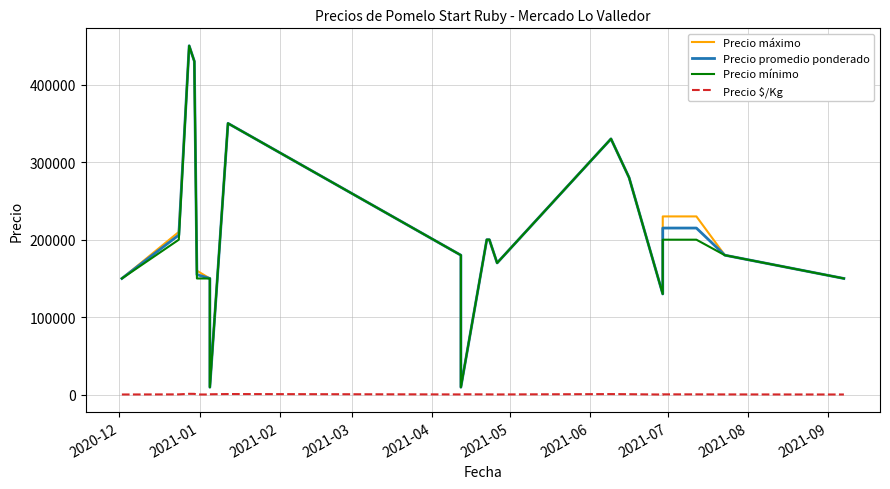

What are all the series names shown in the legend?

Precio máximo, Precio promedio ponderado, Precio mínimo, Precio $/Kg